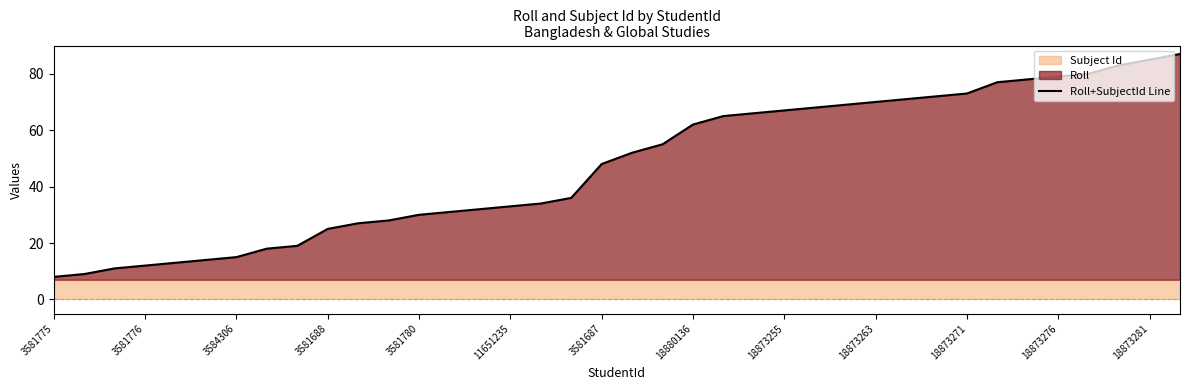

Reading left to right, list all the values displayed in this chart.

8	9	11	12	13	14	15	18	19	25	27	28	30	31	32	33	34	36	48	52	55	62	65	66	67	68	69	70	71	72	73	77	78	79	80	83	85	87